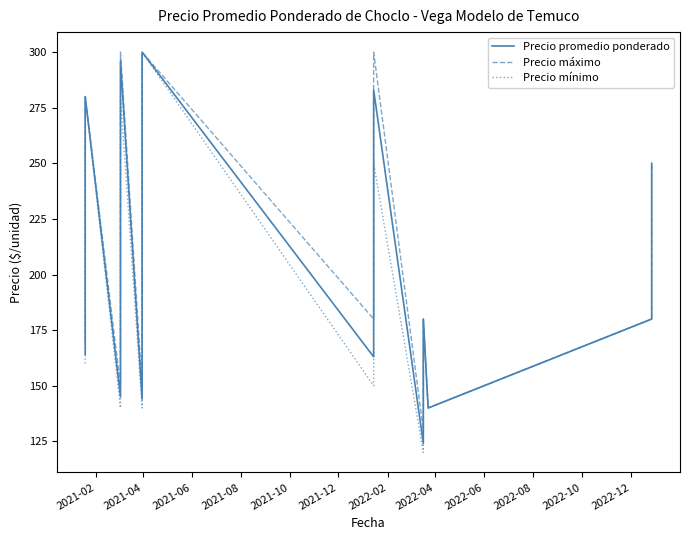

What is the average value of the Precio máximo series?

209